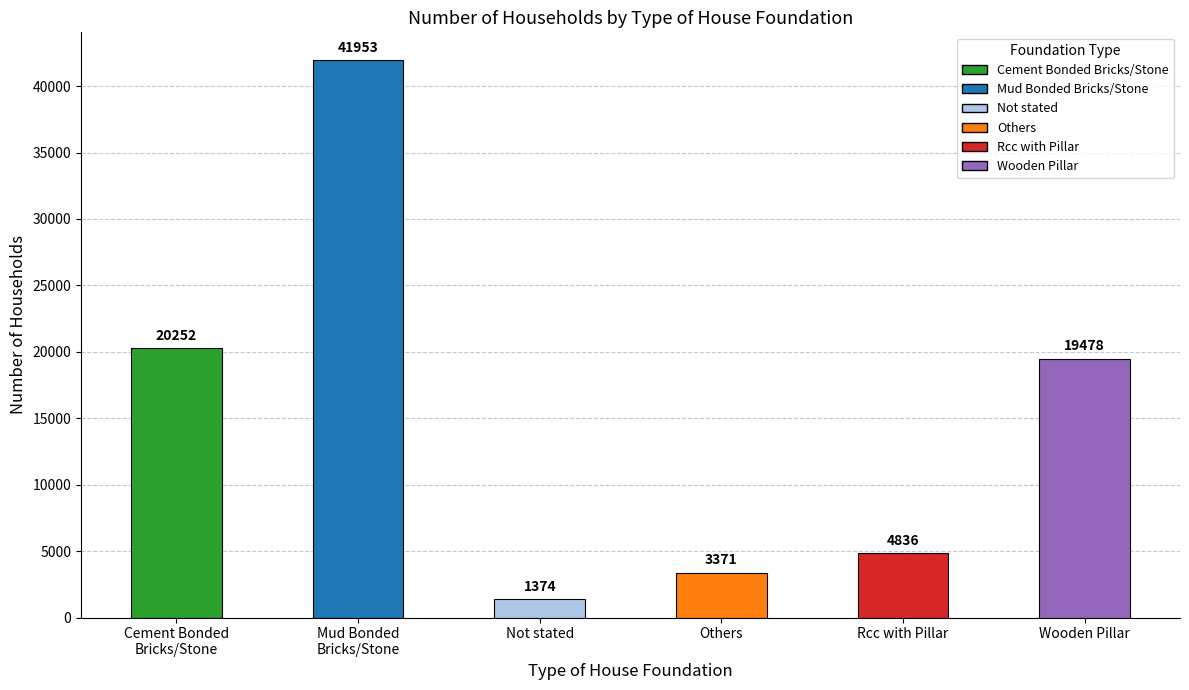

What is the change in value from Cement Bonded
Bricks/Stone to Rcc with Pillar?

-15416